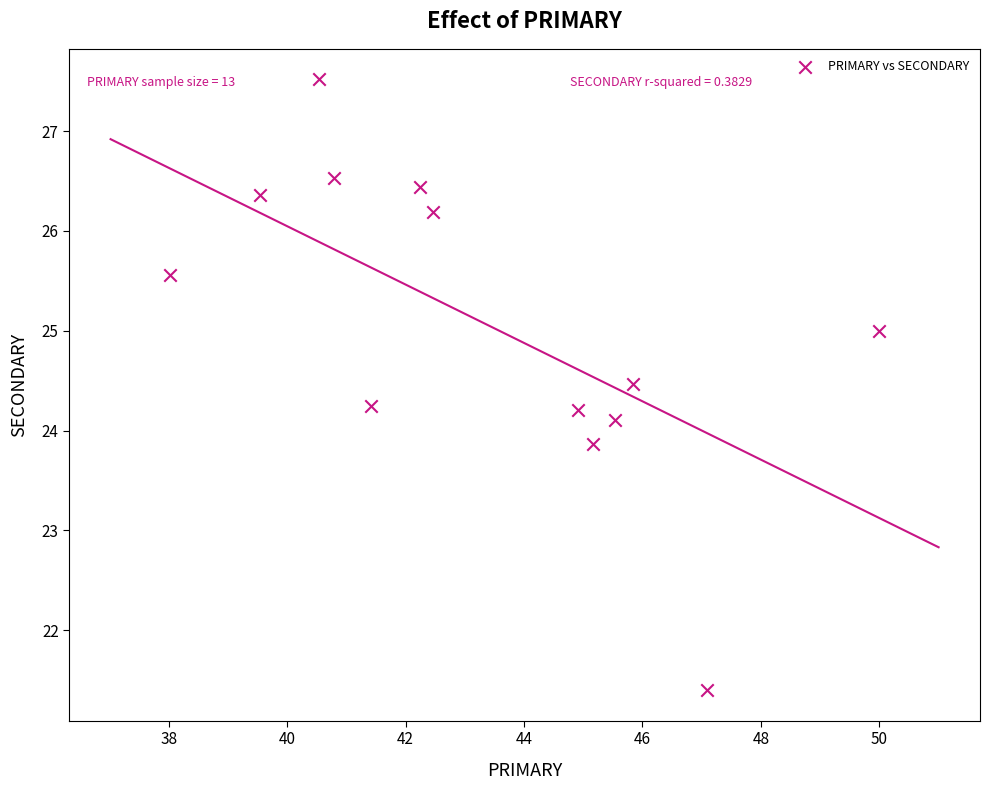

What is the range of Y values (max minus min)?

6.1